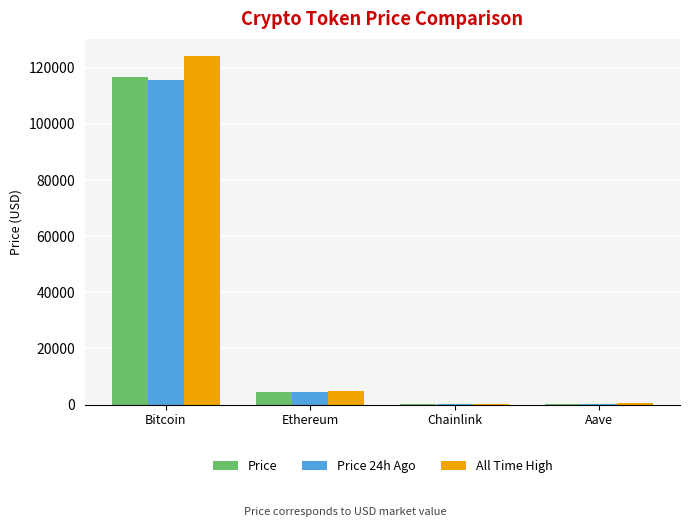

Where is Price nearest to the value 58428?

Ethereum